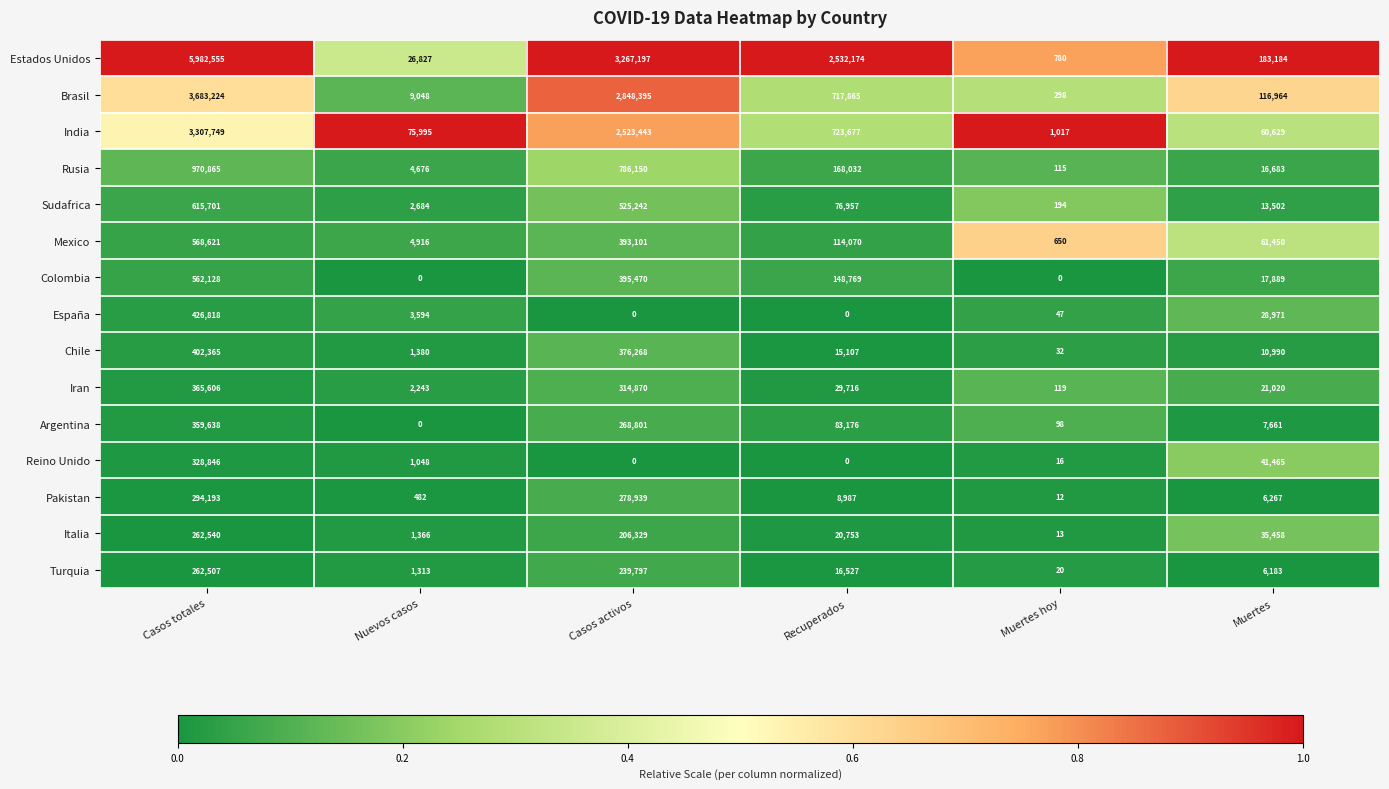

True or false: Iran has a value of 28525 at Muertes.

False